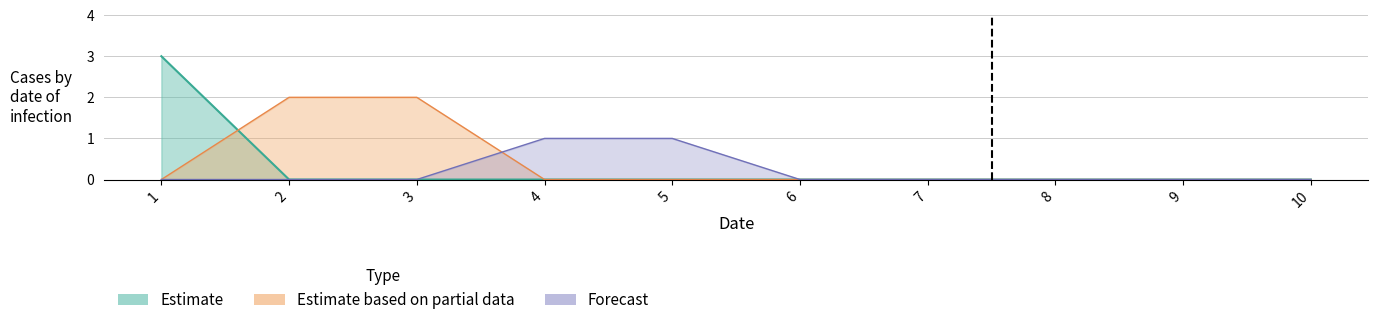

The 5 series shows -1 at 8. True or false?

False